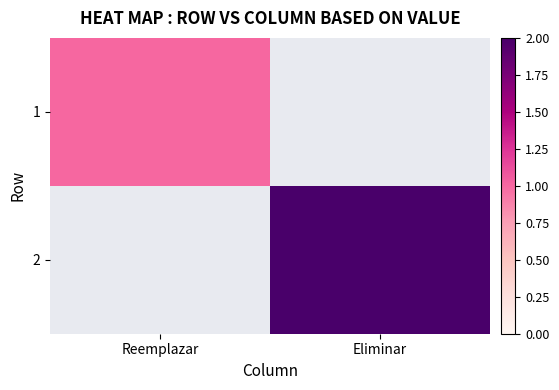

At which label is 1 closest to 1?

Reemplazar